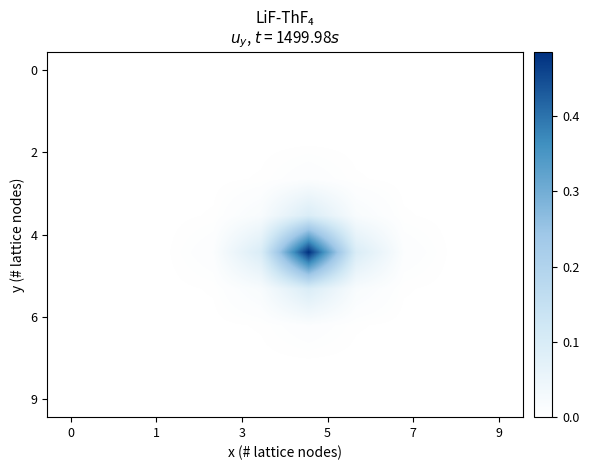

At how many categories does at least one series exceed 0?

8